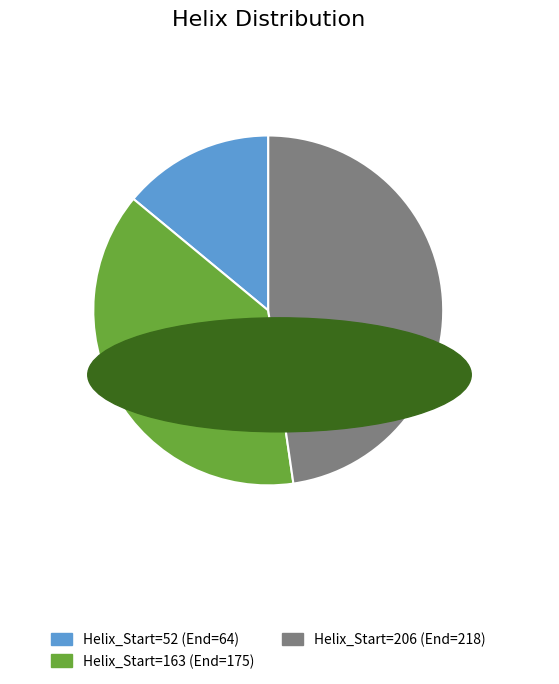

Does any single category account for the majority?

No